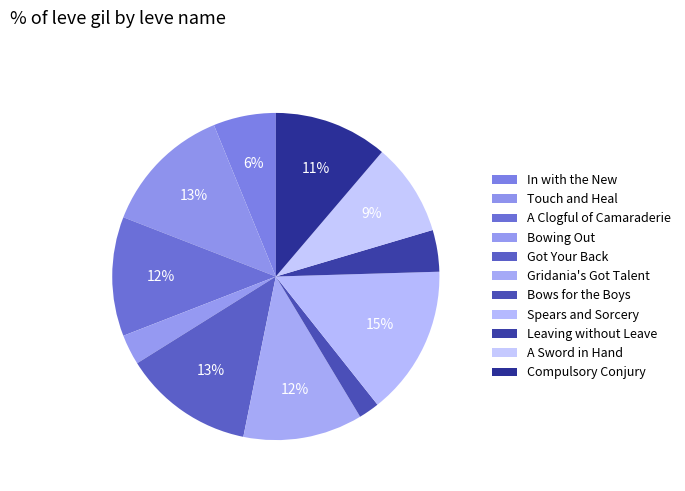

Rank the categories by value from lowest to highest.

Bows for the Boys, Bowing Out, Leaving without Leave, In with the New, A Sword in Hand, Compulsory Conjury, A Clogful of Camaraderie, Gridania's Got Talent, Touch and Heal, Got Your Back, Spears and Sorcery